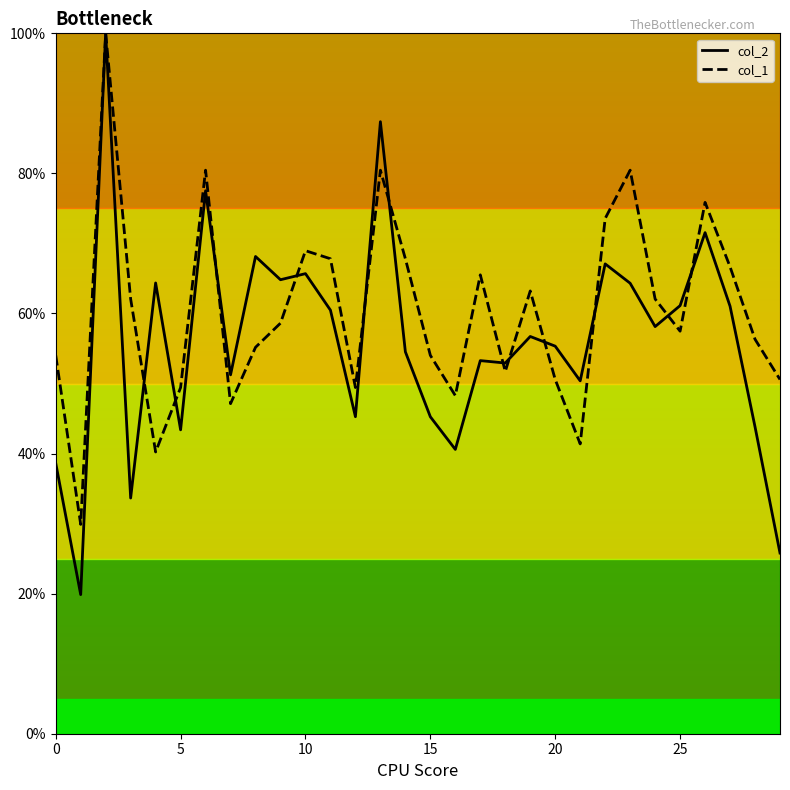

What is the maximum value for col_1?

100.0